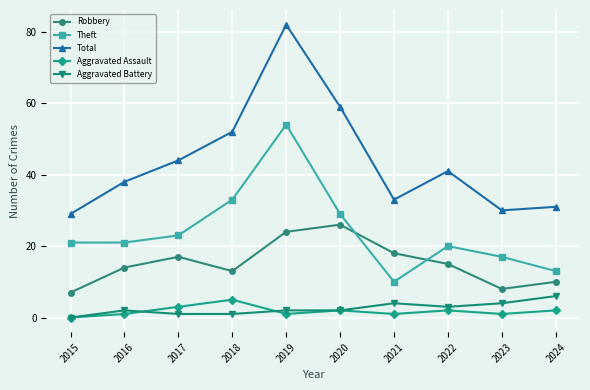

How many distinct data groups are displayed?

5